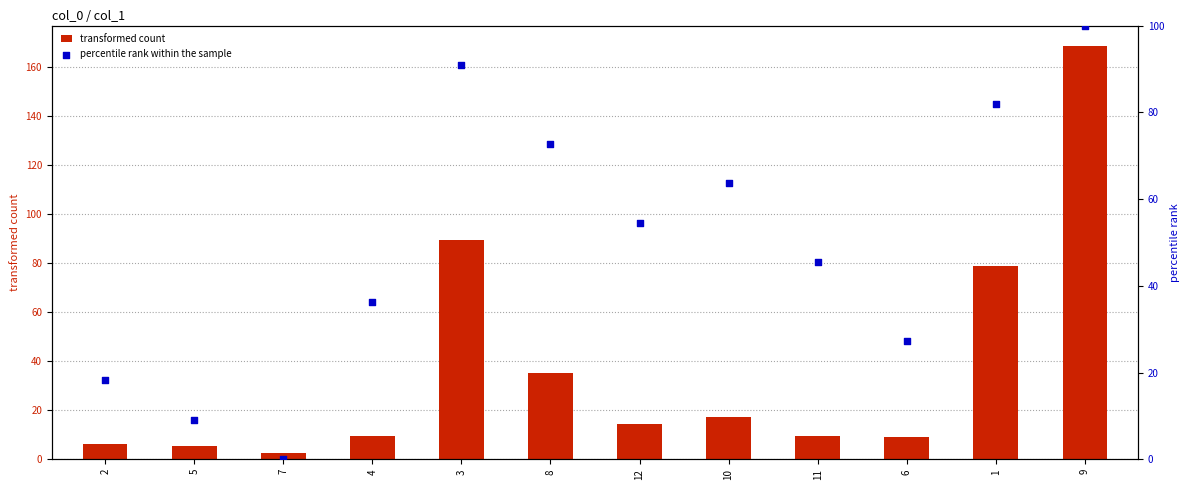

Which series has the largest total across all categories?

percentile rank within the sample